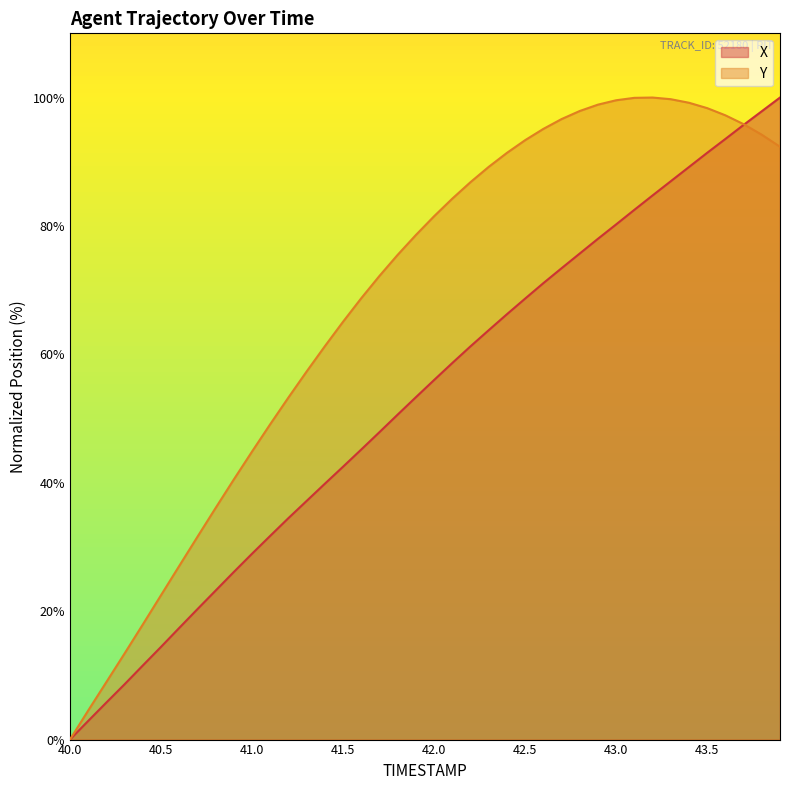

Rank the series at 43.5 from highest to lowest value.

Y, X